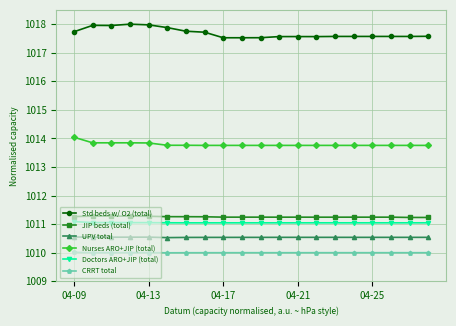

Does the chart have visible grid lines?

Yes